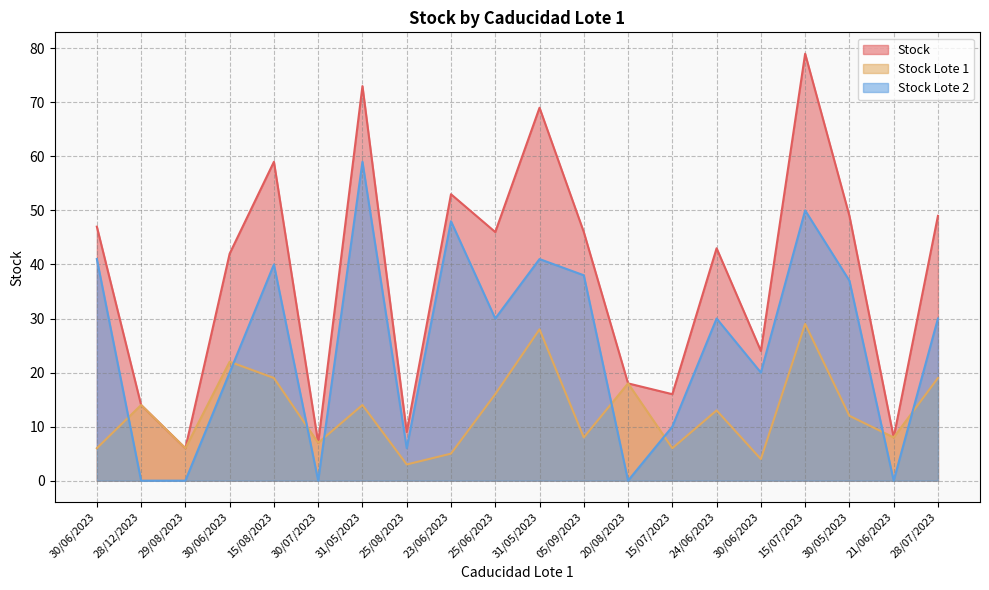

What is the spread (max minus min) of values at 23/06/2023?

48